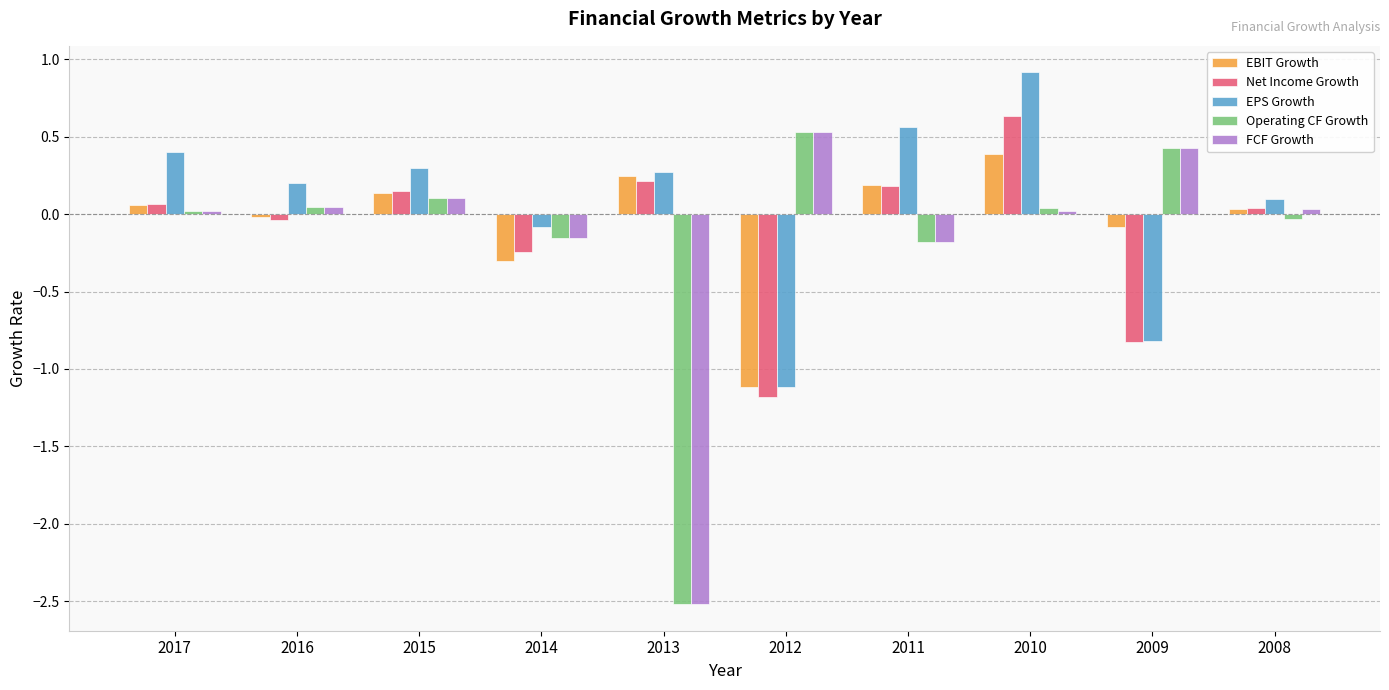

Which series has the largest total across all categories?

EPS Growth